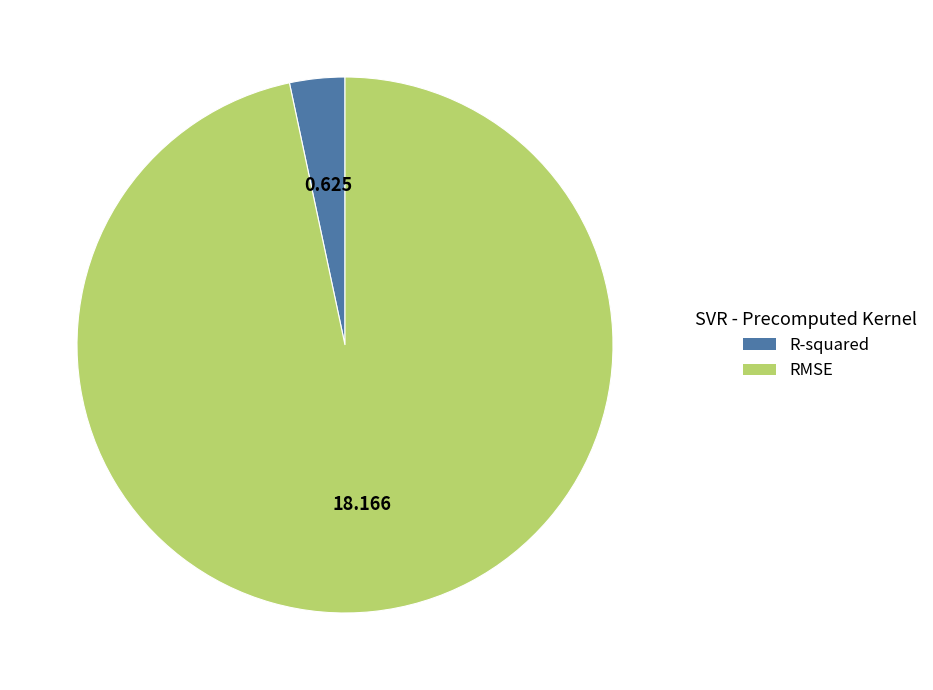

Combined, do R-squared and RMSE account for over 50%?

Yes